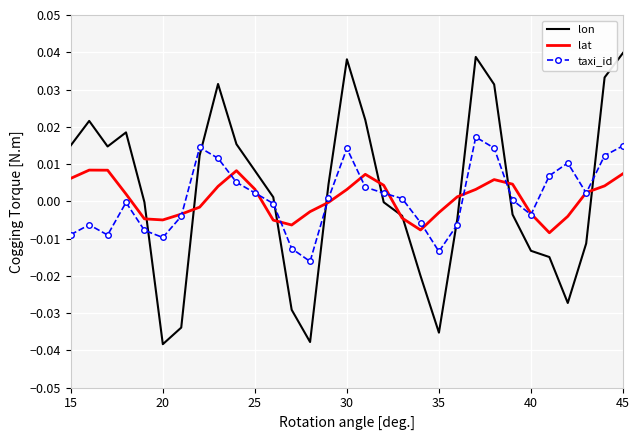

List the series in order of their peak value, lowest first.

lat, taxi_id, lon